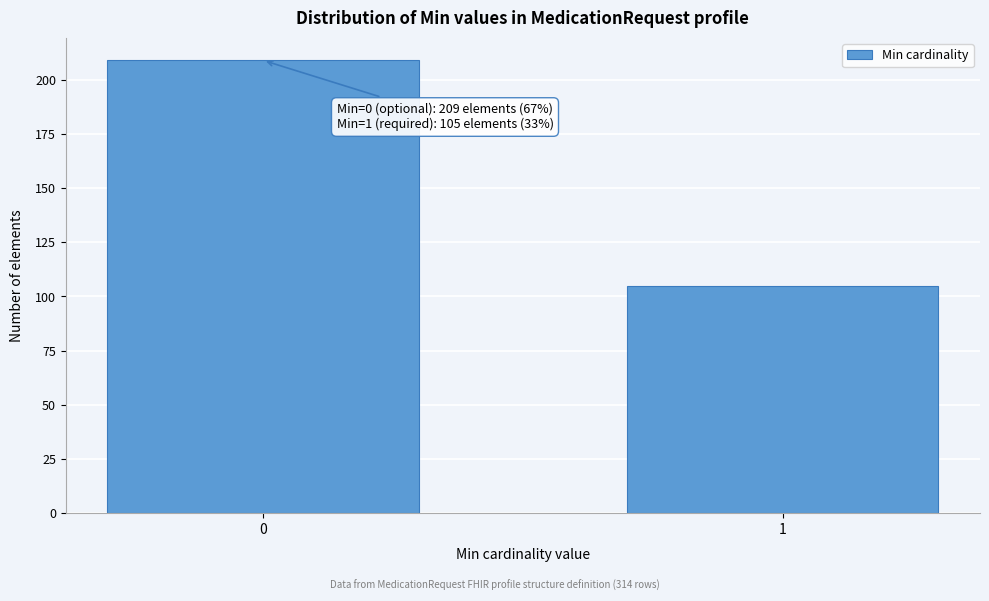

Reading left to right, what are all the values shown in this chart?

0=209	1=105